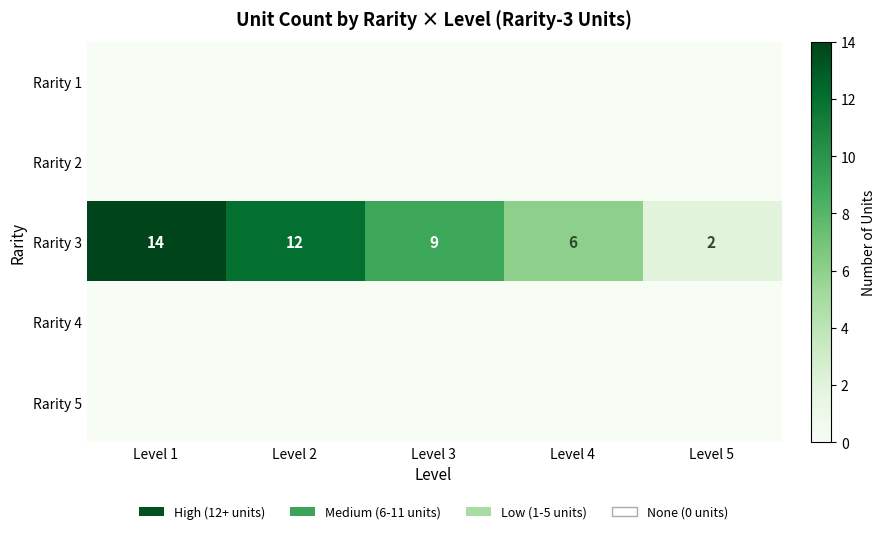

List the labels in order of Rarity 3 value, largest first.

Level 1, Level 2, Level 3, Level 4, Level 5